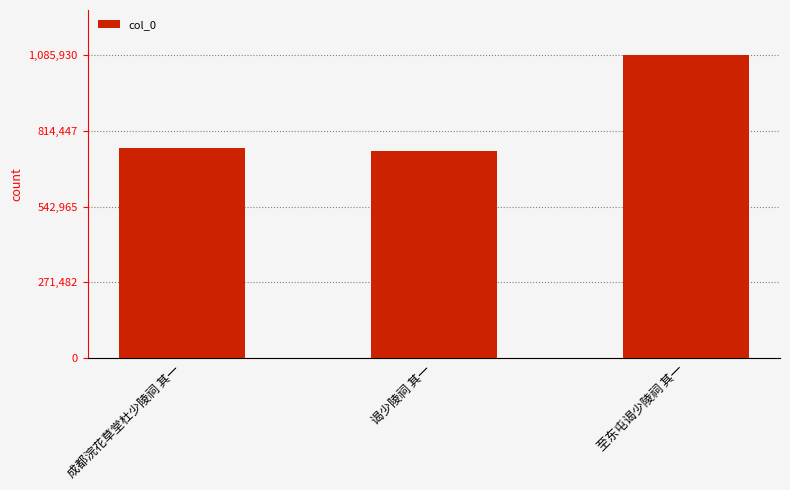

Reading left to right, transcribe all the data shown in this chart.

751967	743333	1085930